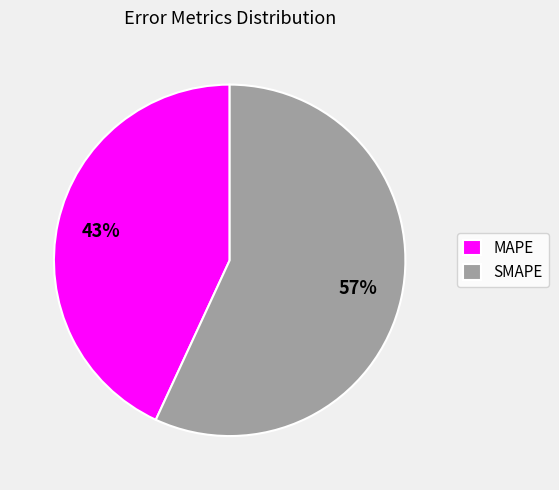

How many slices are in this pie chart?

2